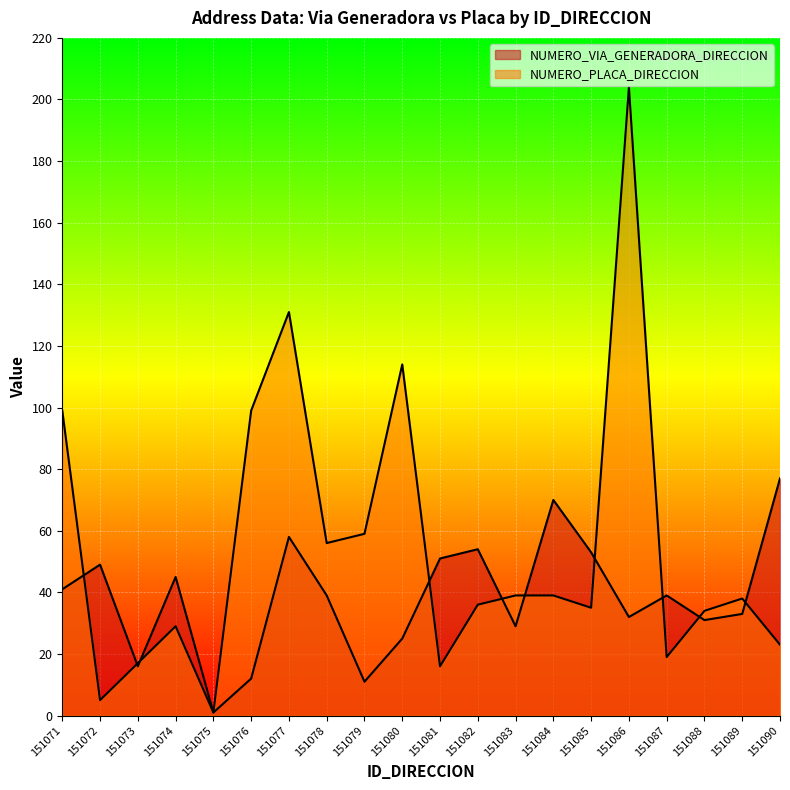

What is the smallest value displayed?

1